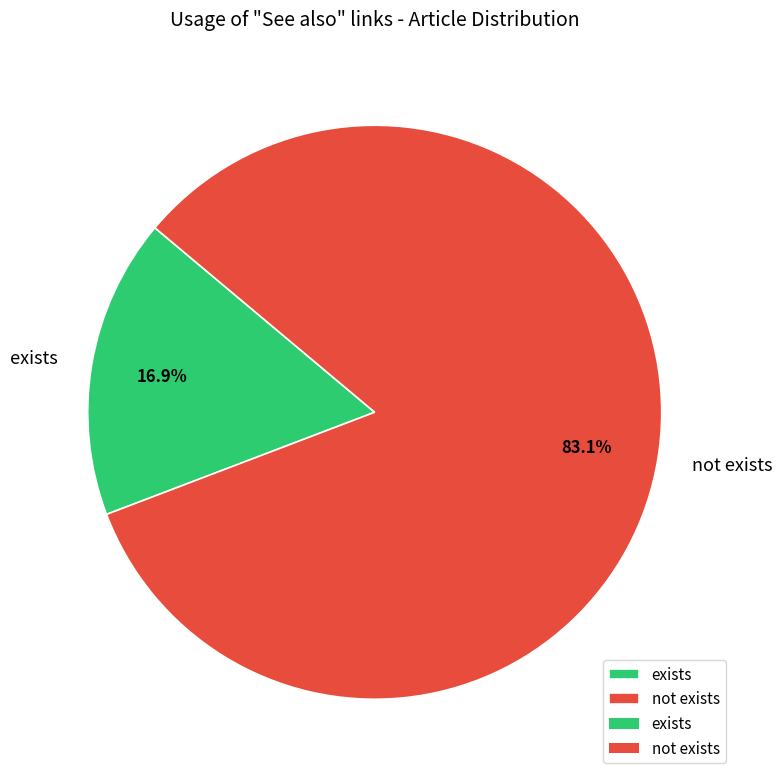

To the nearest percent, what is the average slice percentage?

50%